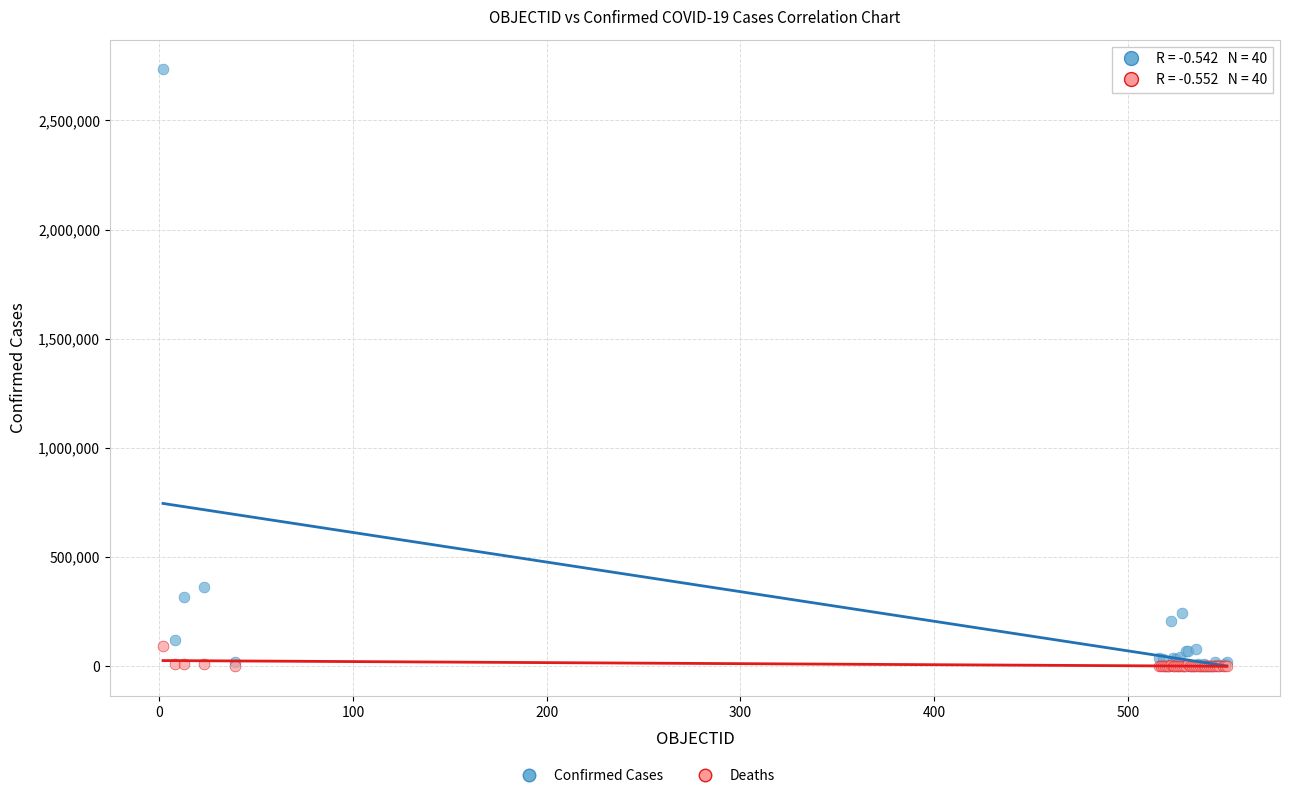

Across all series, what Y value is closest to 1366838?

361493